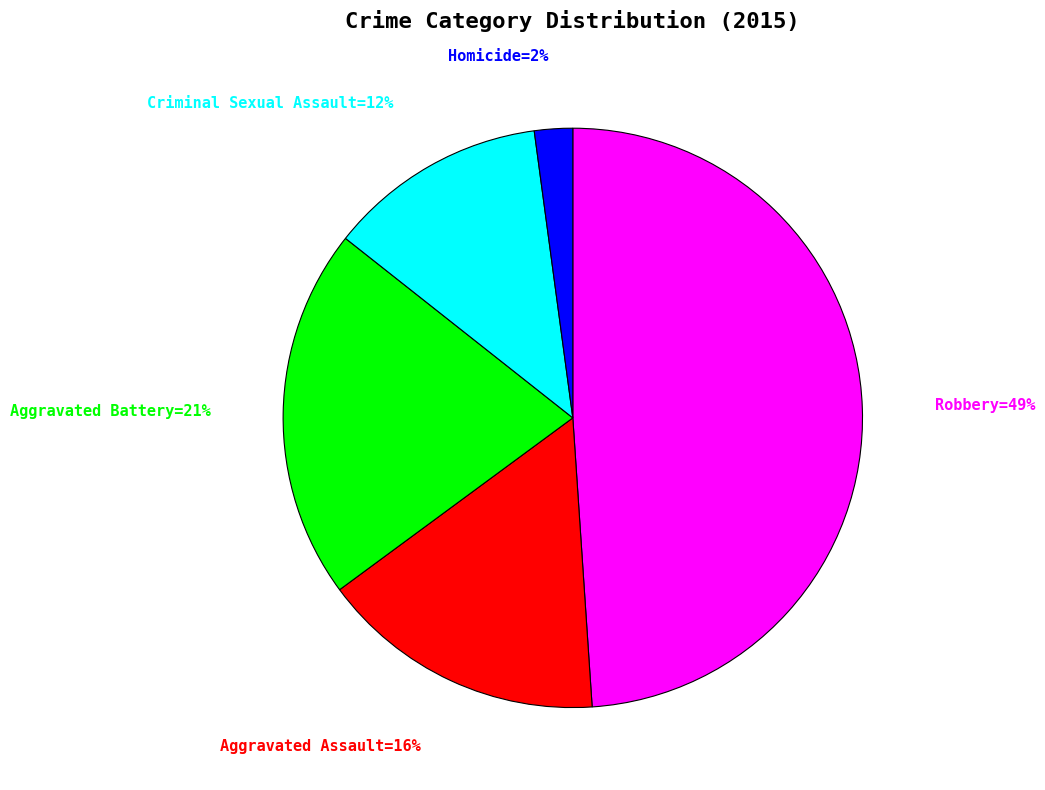

Is there any slice that represents more than half of the pie?

No